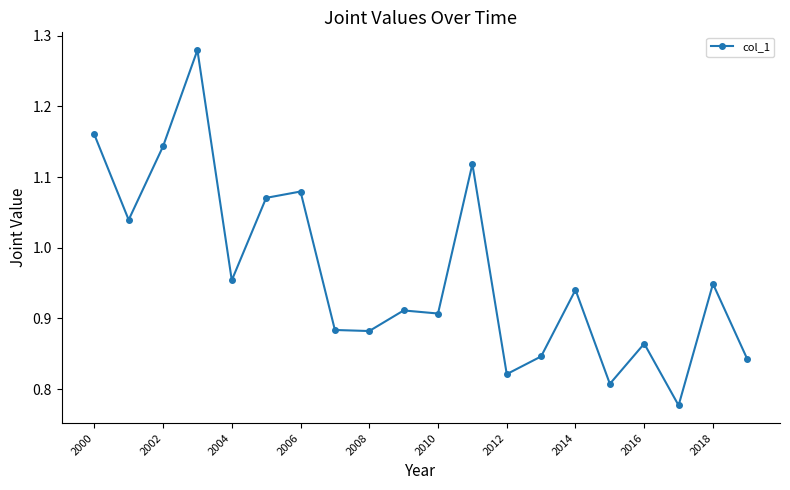

What is the difference between the maximum and minimum values?

0.5